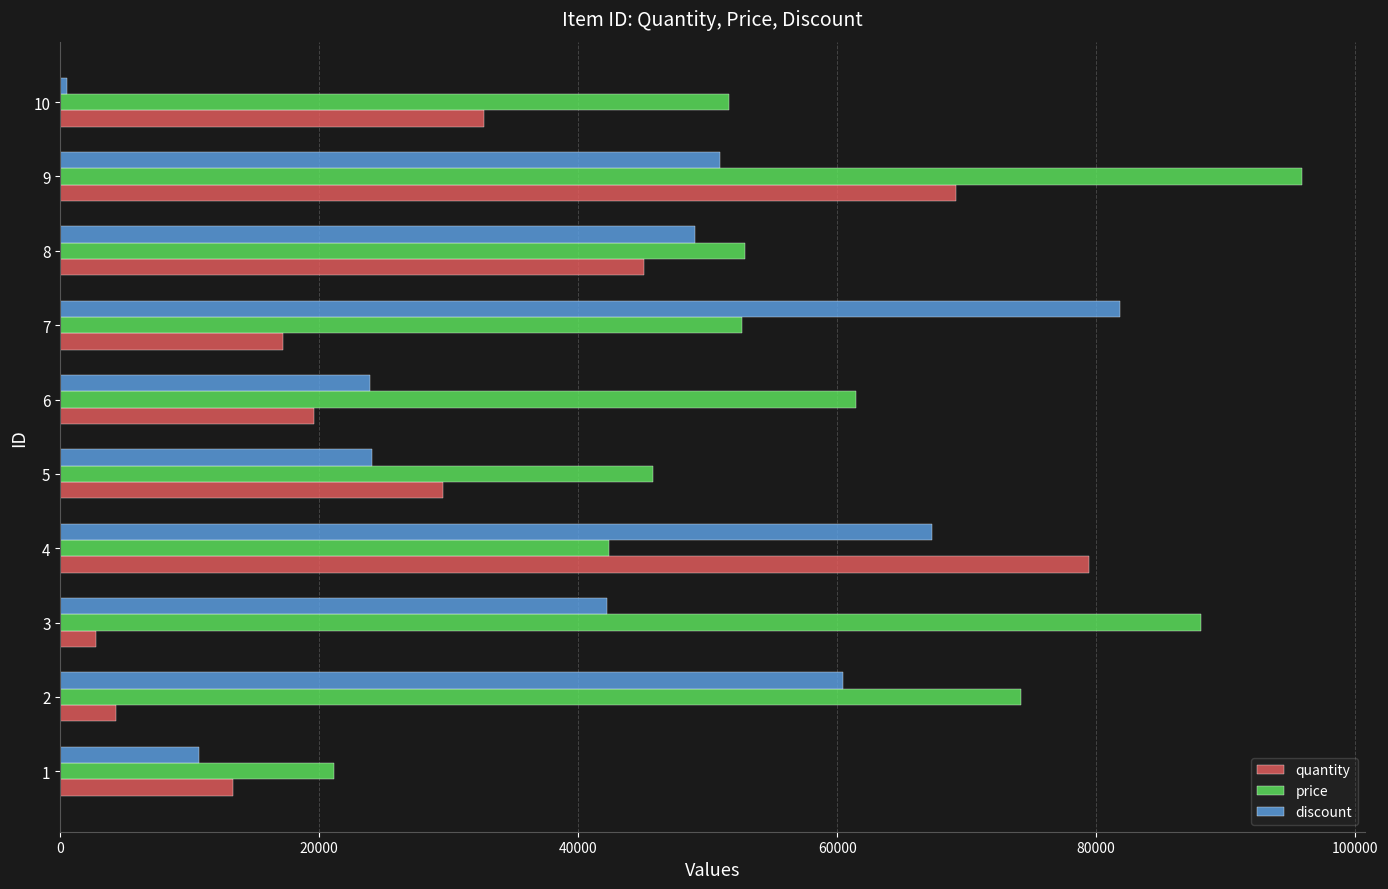

Which series has the largest total across all categories?

price